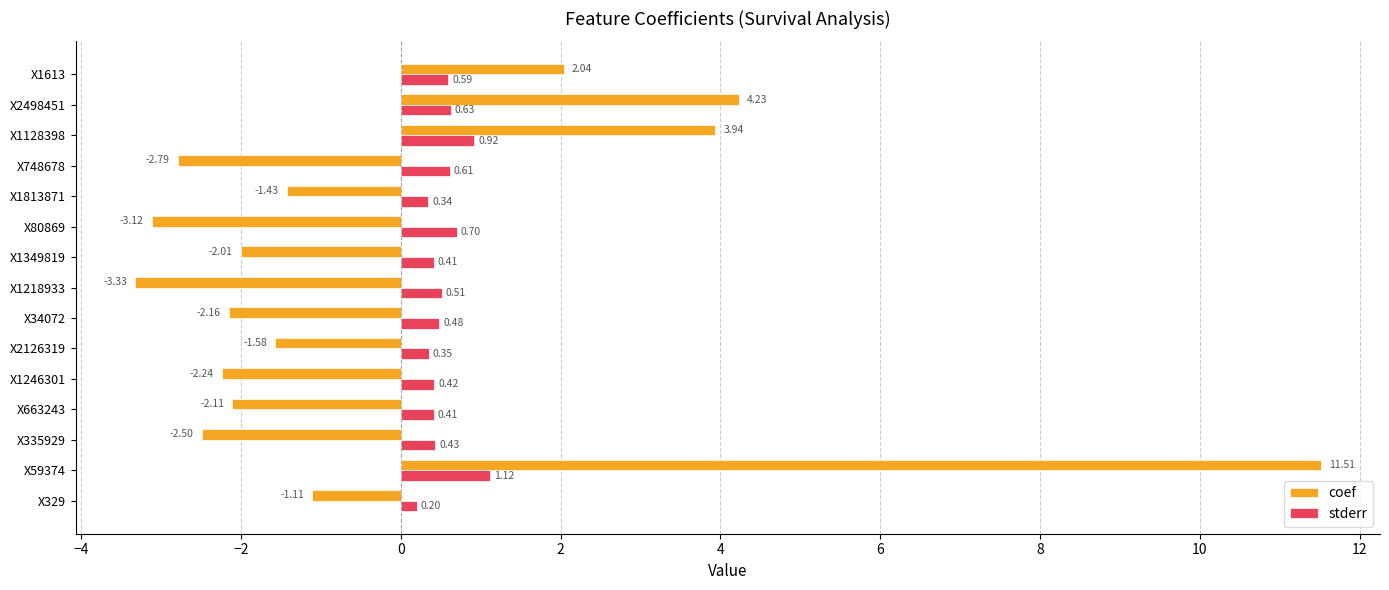

Which series changed the most between X59374 and X2498451?

coef